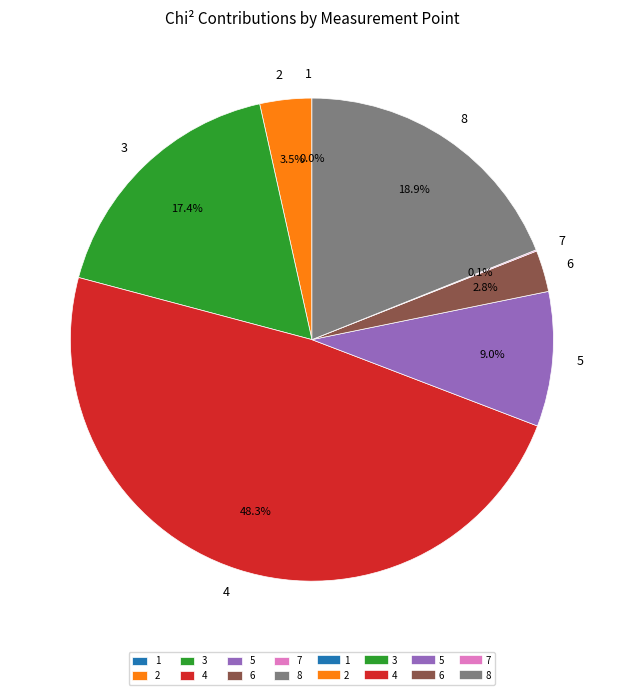

Which has a higher value, 3 or 5?

3